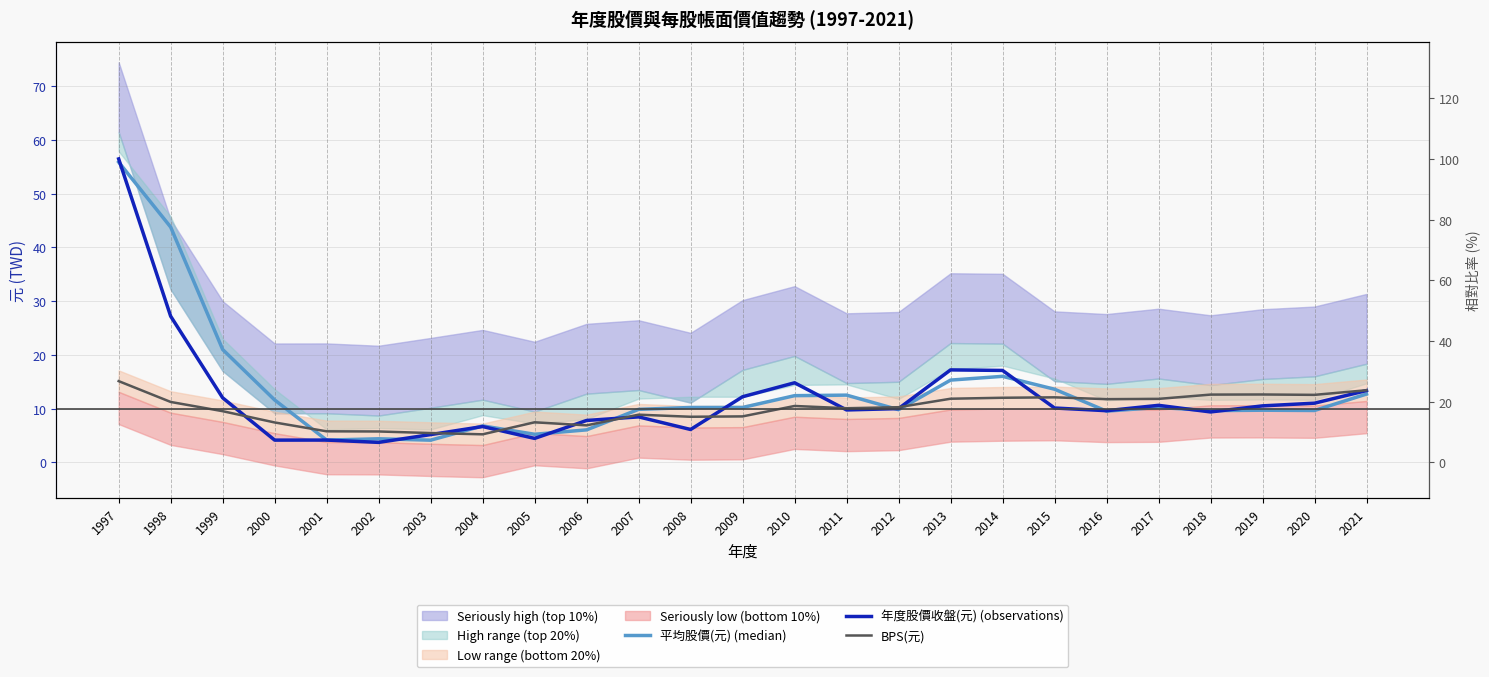

Which category has the highest value in the BPS(元) series?

1997